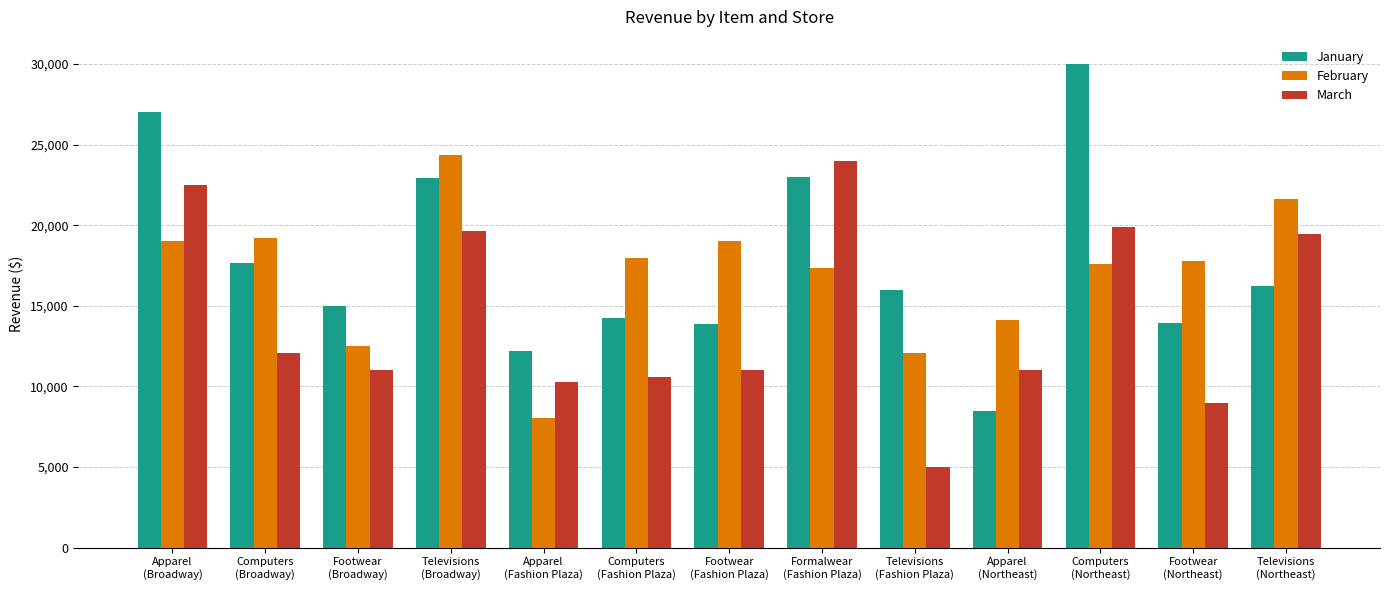

What is the value of the March bar at the 13th from the left?

19455